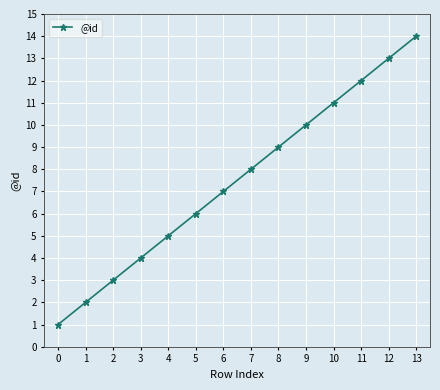

Is it true that the value at 6 is 7?

True